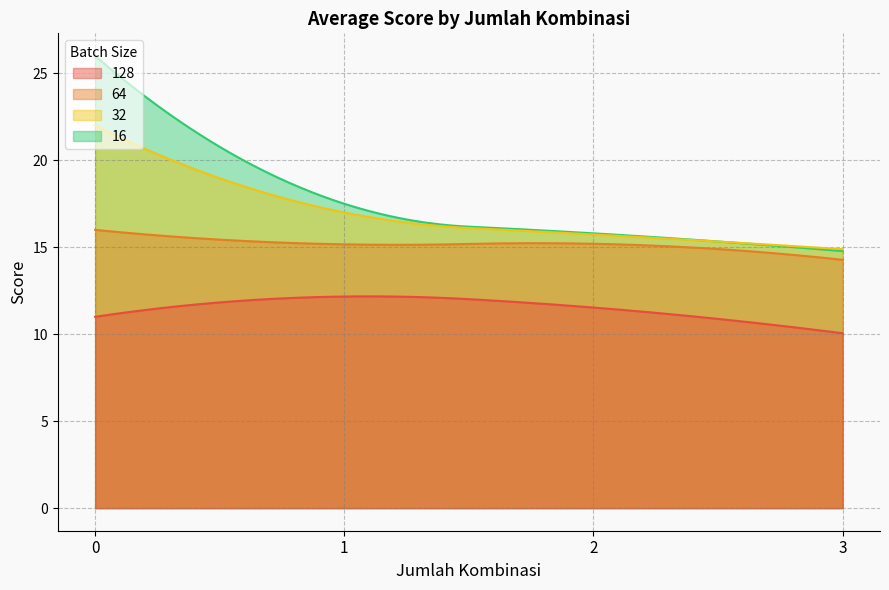

What is the maximum value for 32?

22.0